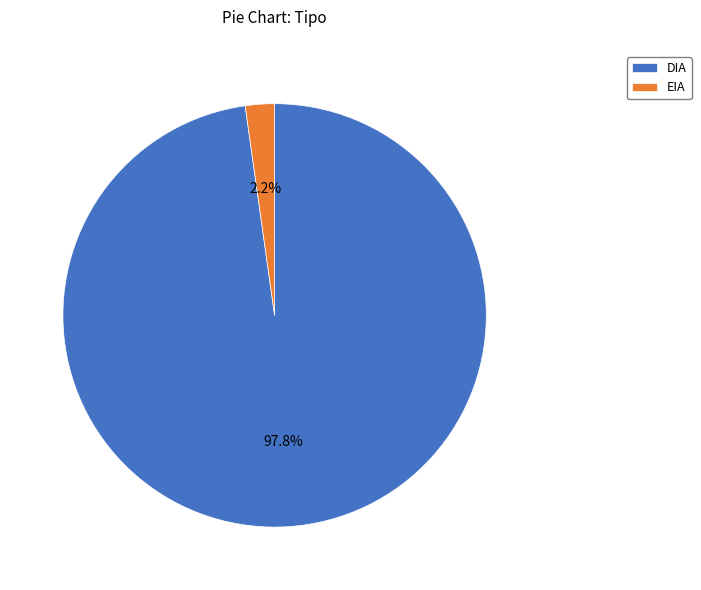

Is there any slice that represents more than half of the pie?

Yes